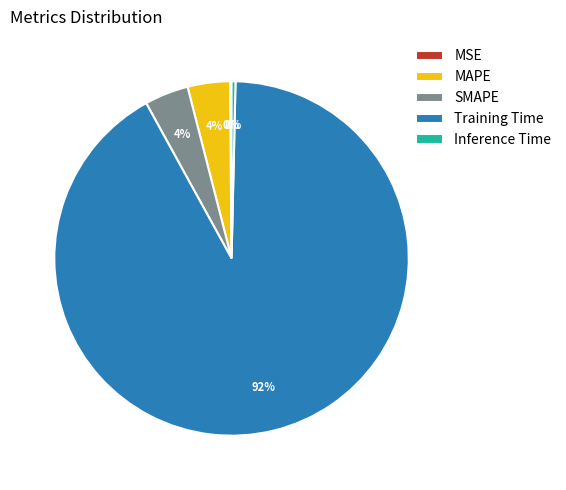

What percentage is the SMAPE slice, to the nearest percent?

4%